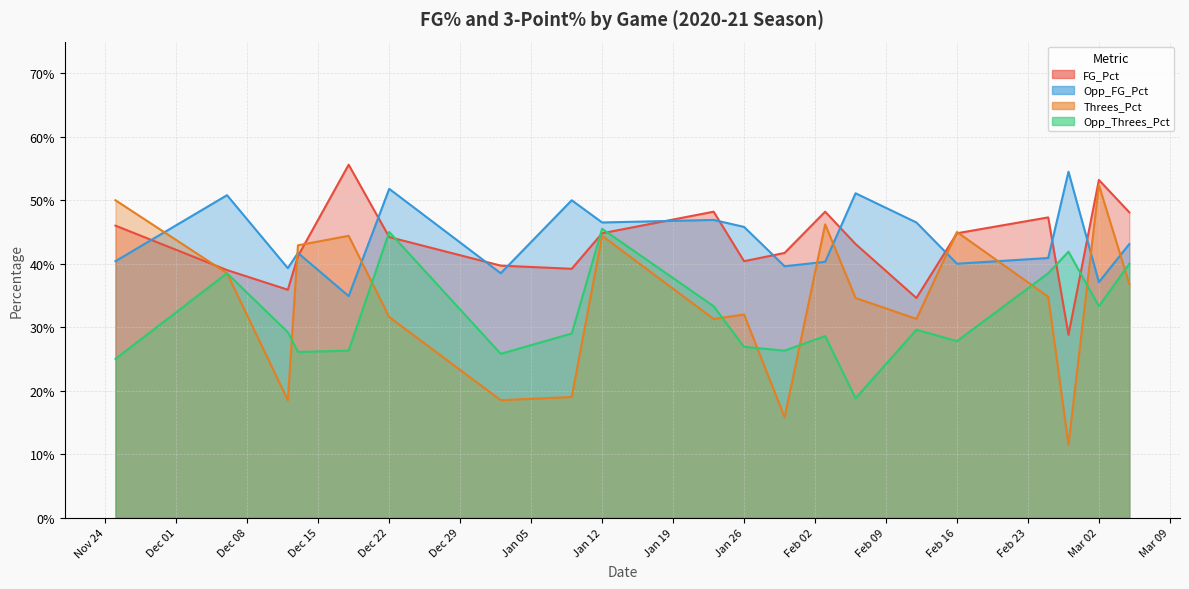

Which series has the widest spread of values?

Threes_Pct